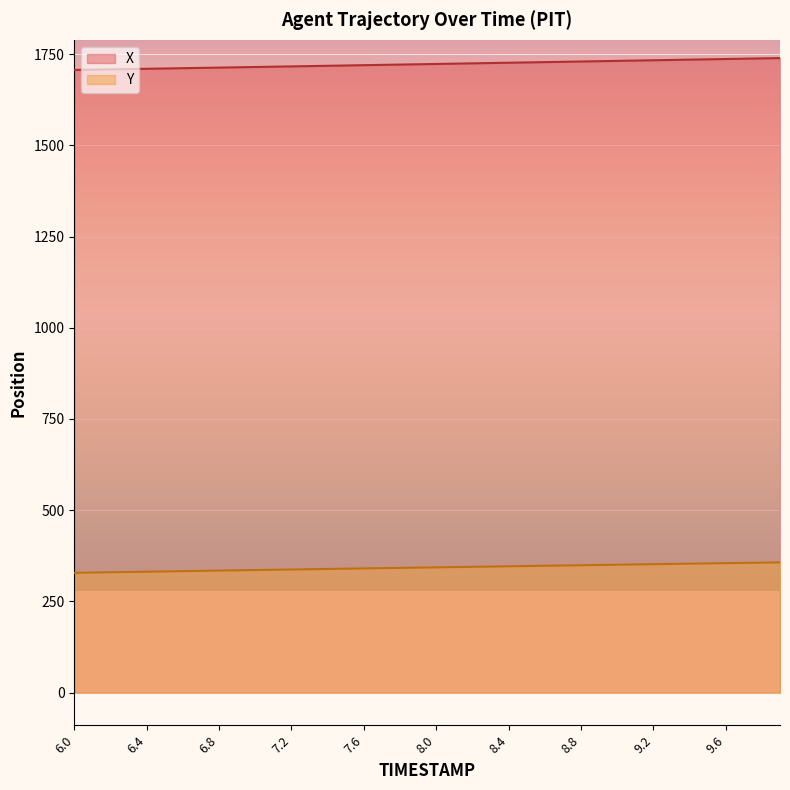

What are all the series names shown in the legend?

X, Y